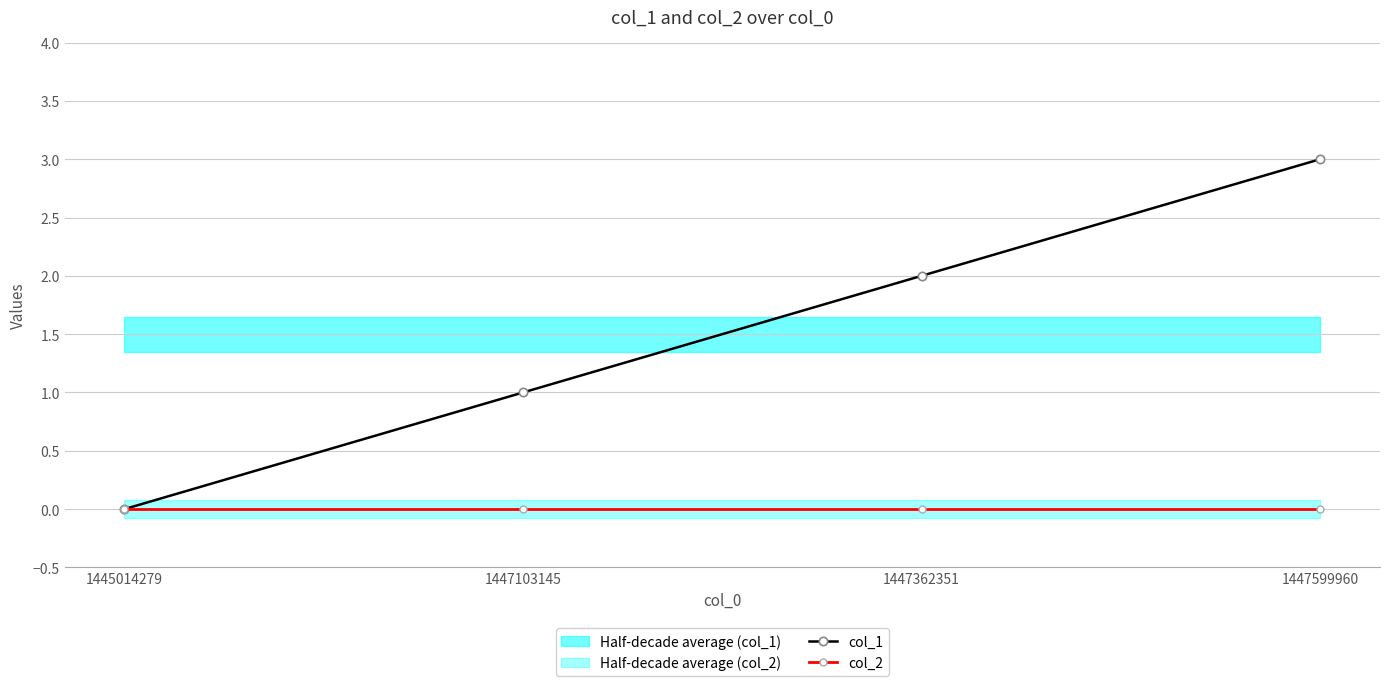

Which series has the largest total across all categories?

col_1